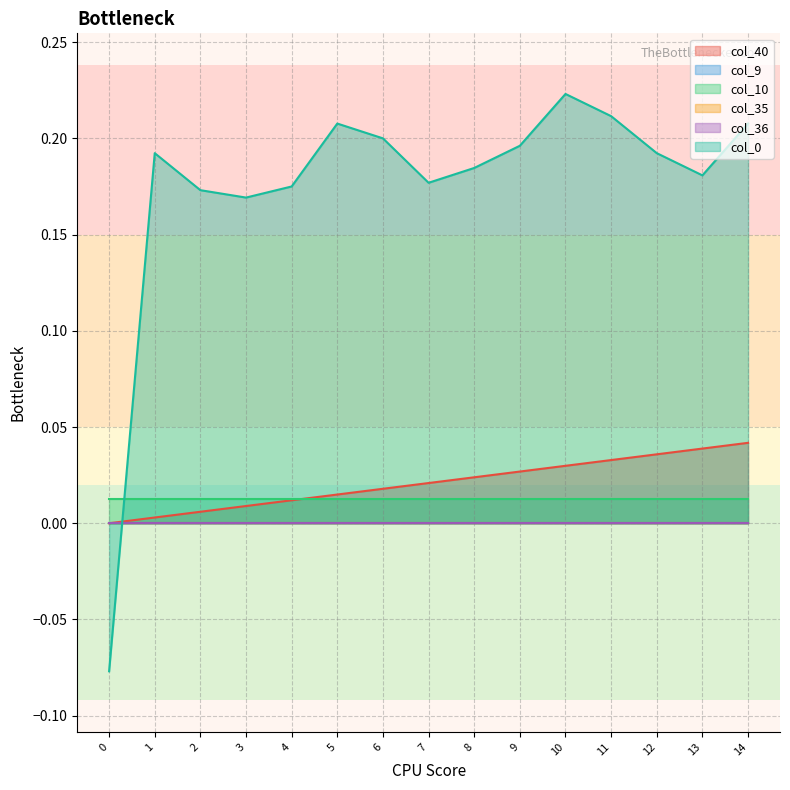

How many lines are shown in the chart?

6